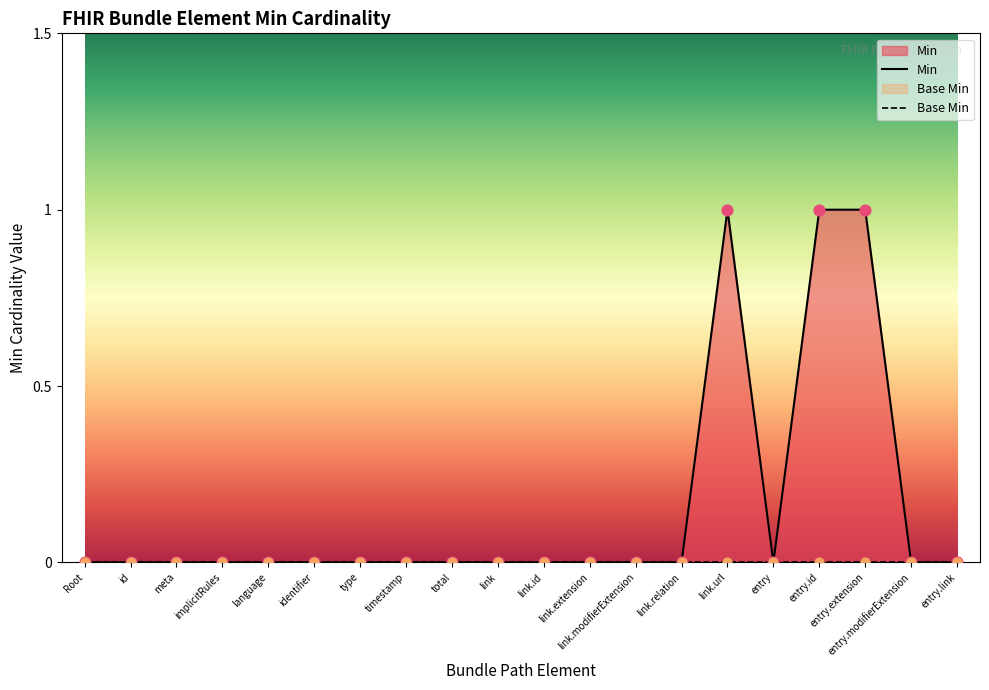

At which category is the sum across all series the highest?

link.url